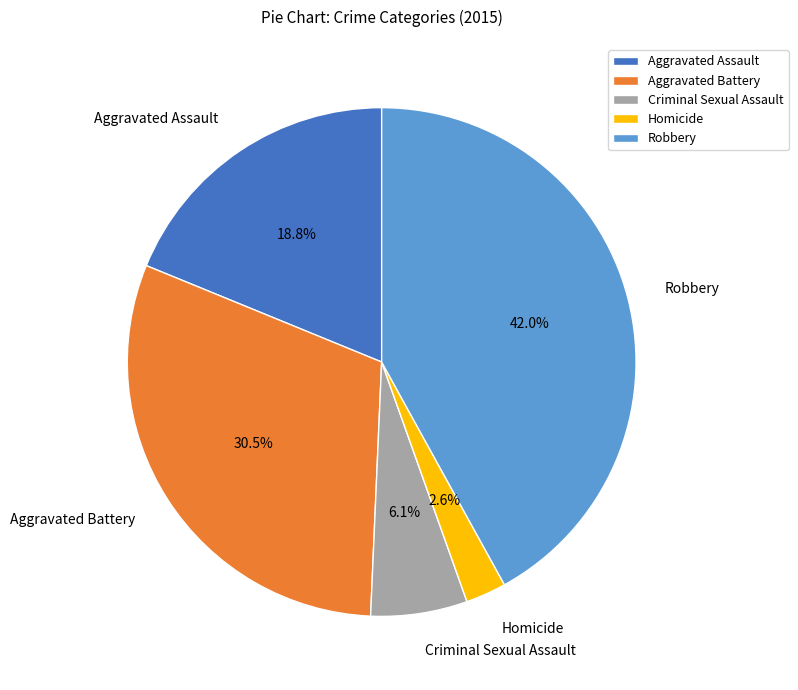

What is the ratio of the value at Aggravated Battery to the value at Robbery?

0.7